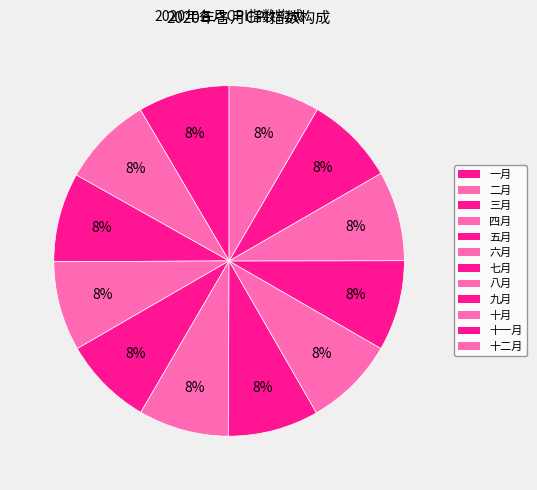

How many slices are in this pie chart?

12